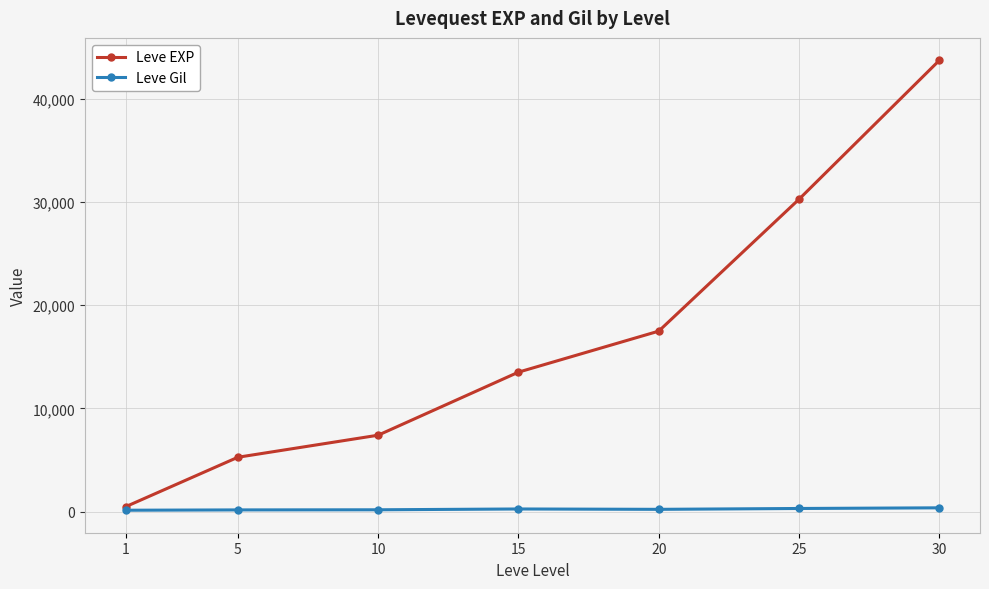

What is the value of the Leve Gil point at the 1st from the left?

128.0